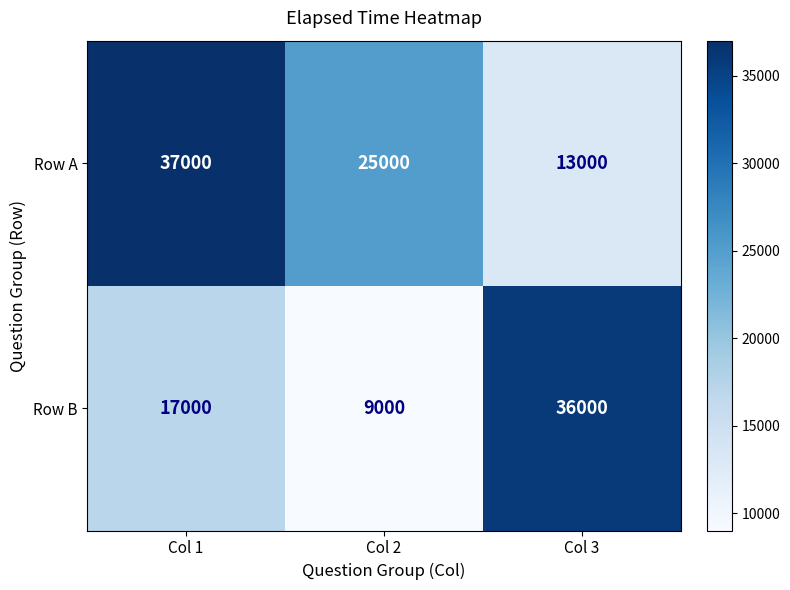

How many Row B values are between 9000 and 36000?

3